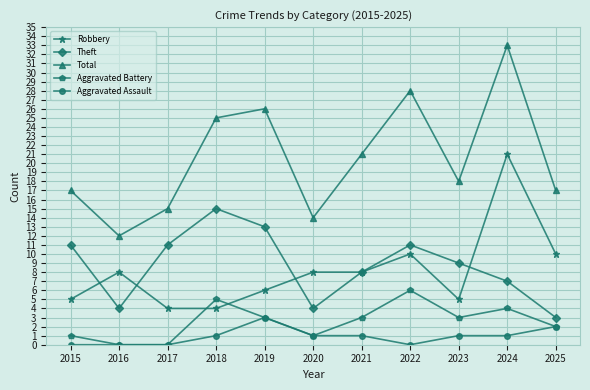

What is the difference between the Theft values at 2017 and 2020?

7